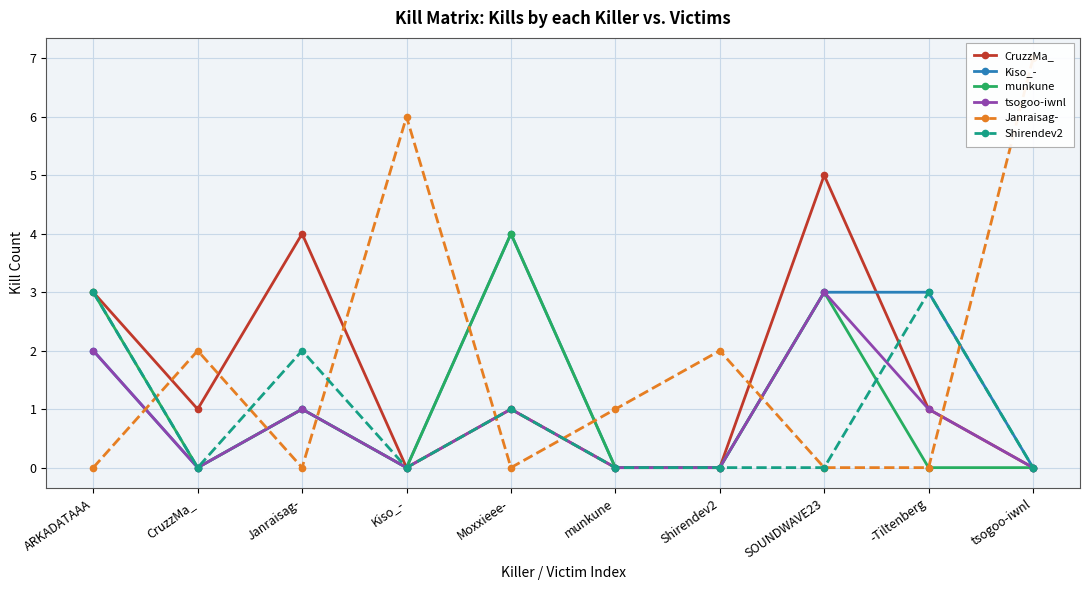

Count the CruzzMa_ values in the range 0 to 3.

8